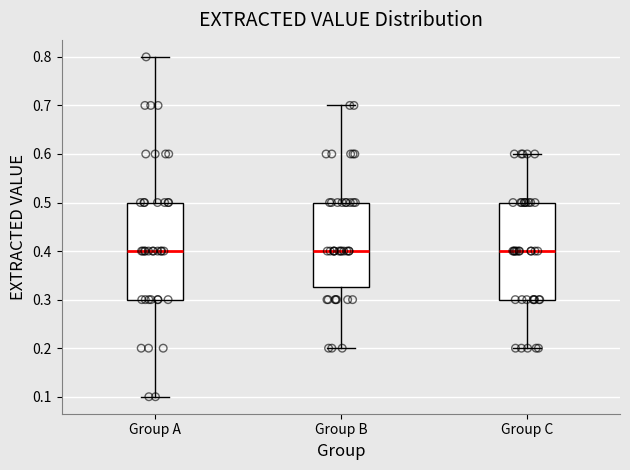

Reading left to right, read every box against the y-axis: the position of its median line, the range the box covers, and the ends of its whiskers. The values are not printed on the chart, so give them approximately, as read against the axis.

Group A: median 0.40, box 0.30 to 0.50, whiskers 0.10 to 0.80
Group B: median 0.40, box 0.33 to 0.50, whiskers 0.20 to 0.70
Group C: median 0.40, box 0.30 to 0.50, whiskers 0.20 to 0.60